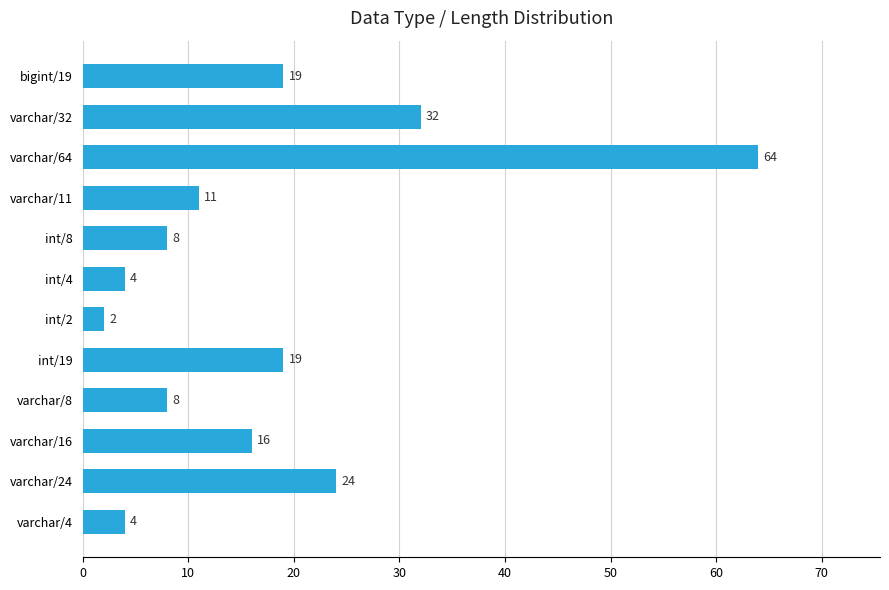

What is the ratio of the value at varchar/4 to the value at int/2?

2.0